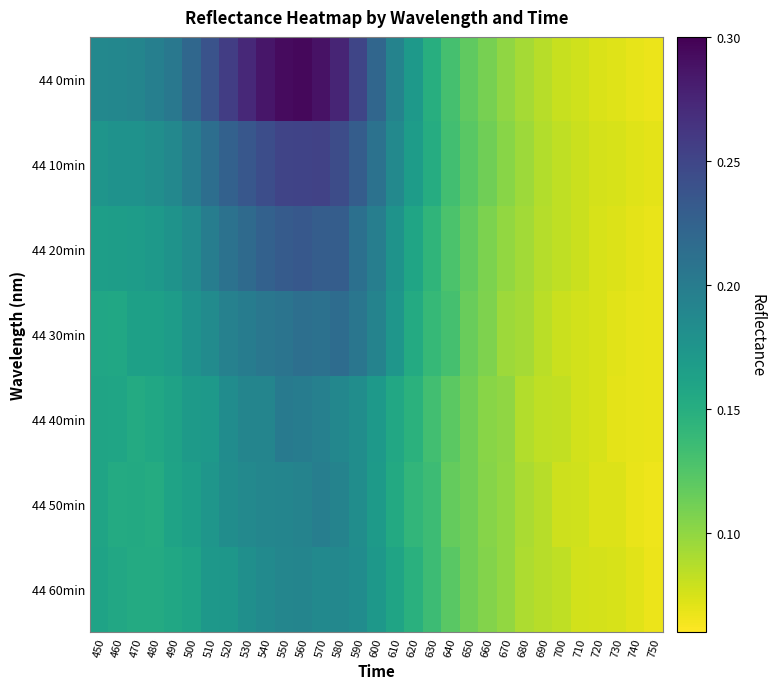

What is the total value across all series at 590?

1.4